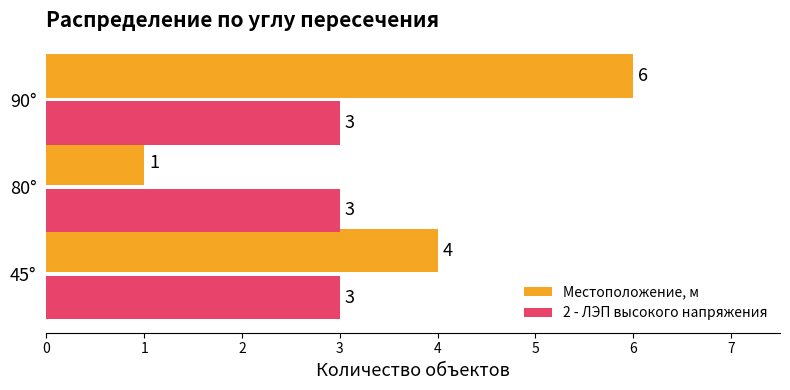

What are all the series names shown in the legend?

Местоположение, м, 2 - ЛЭП высокого напряжения